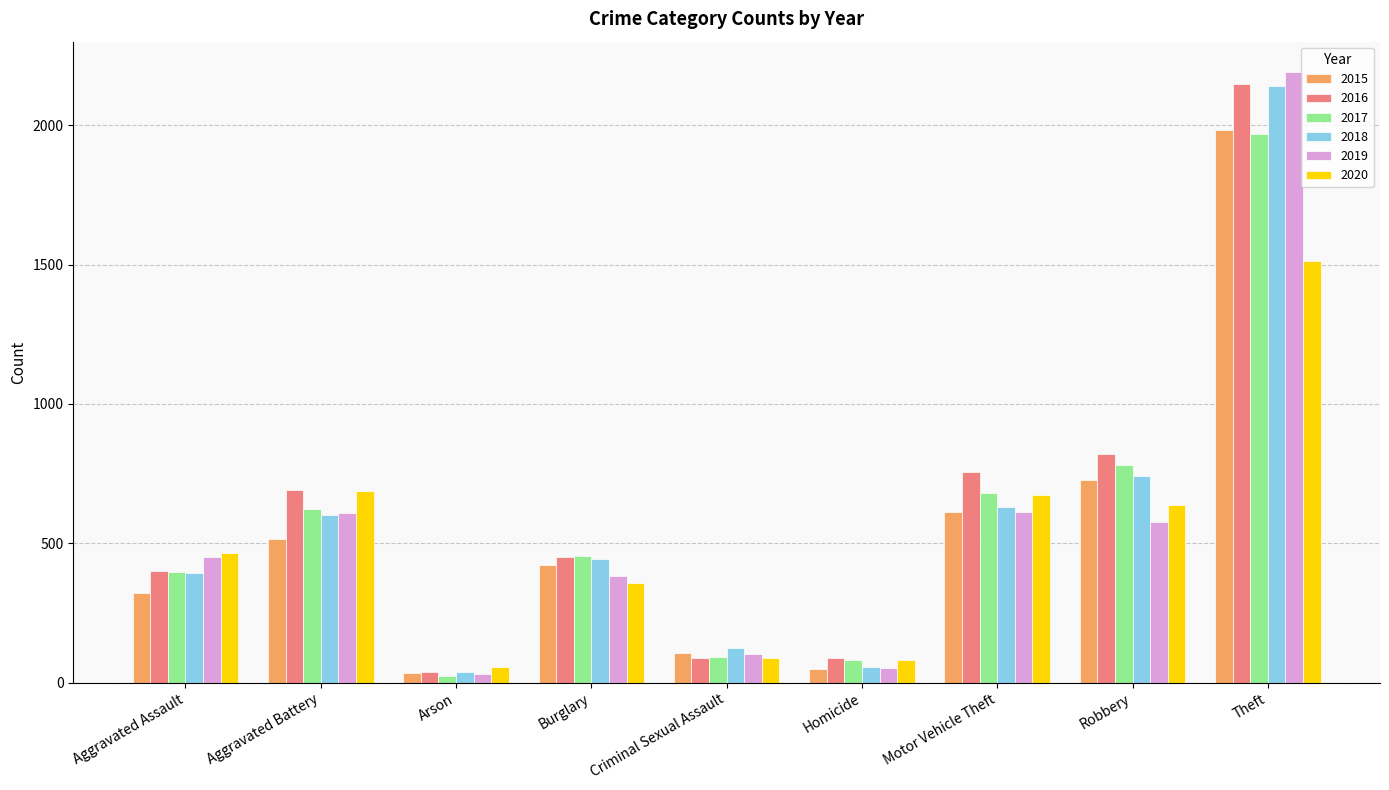

What are all the series names shown in the legend?

2015, 2016, 2017, 2018, 2019, 2020